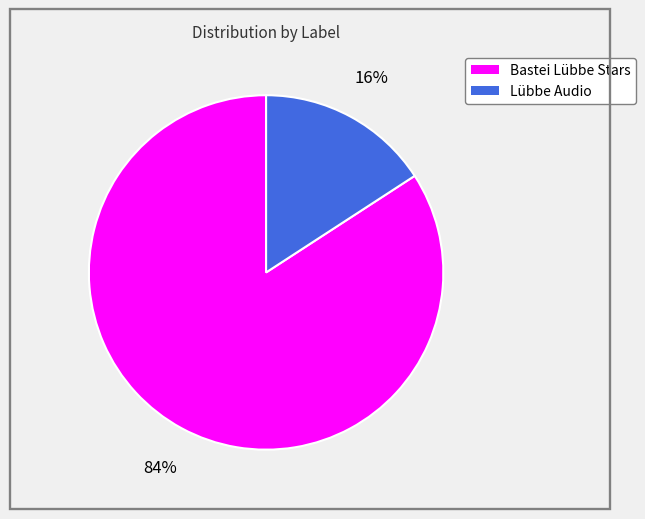

Do Lübbe Audio and Bastei Lübbe Stars together represent more than half of the pie?

Yes